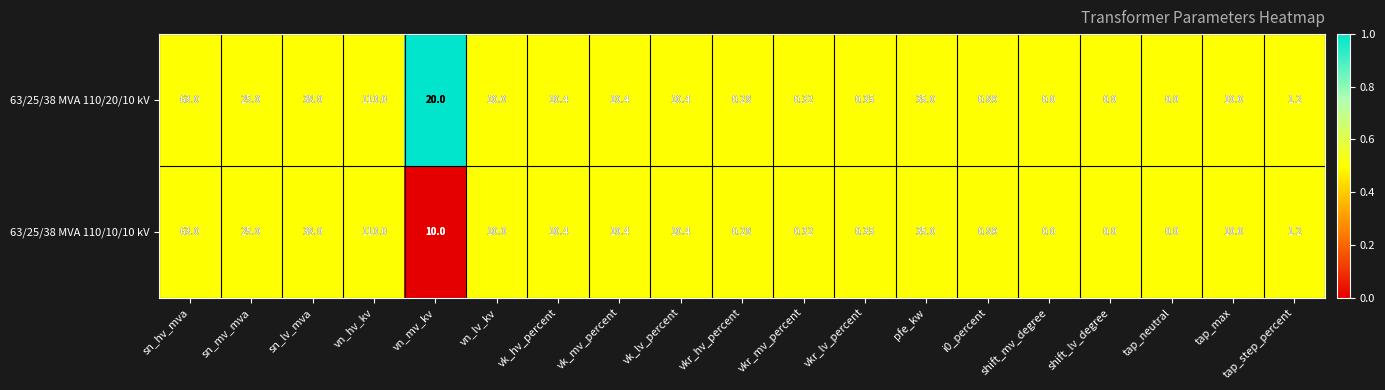

Where is 63/25/38 MVA 110/20/10 kV nearest to the value 55?

sn_hv_mva